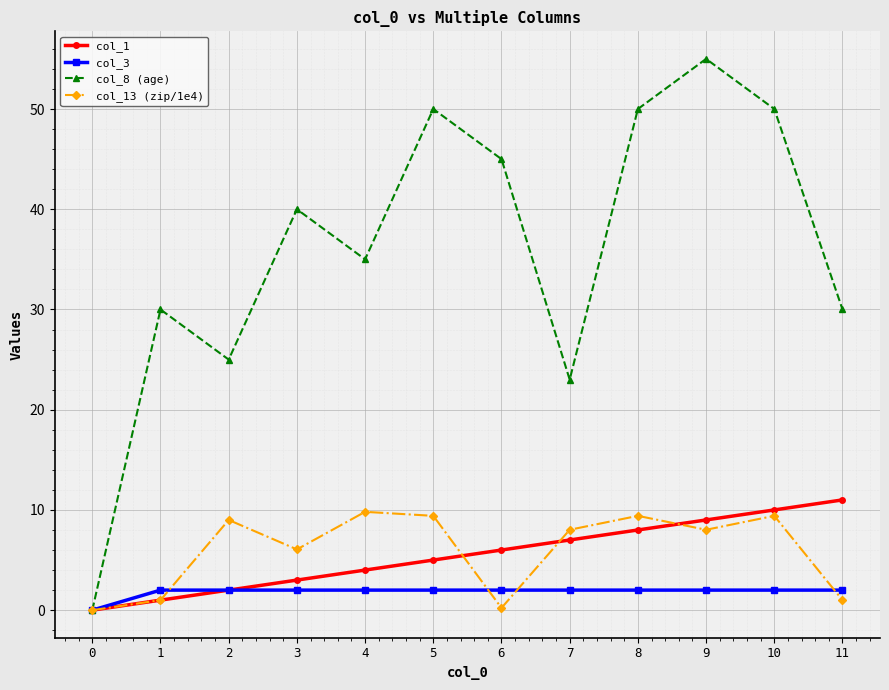

What are all the series names shown in the legend?

col_1, col_3, col_8 (age), col_13 (zip/1e4)